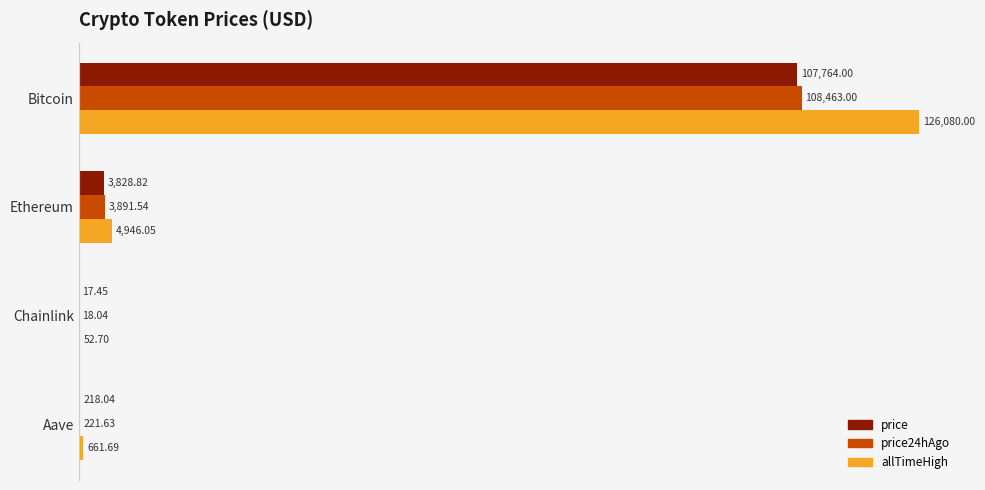

At which label does price reach its peak?

Bitcoin